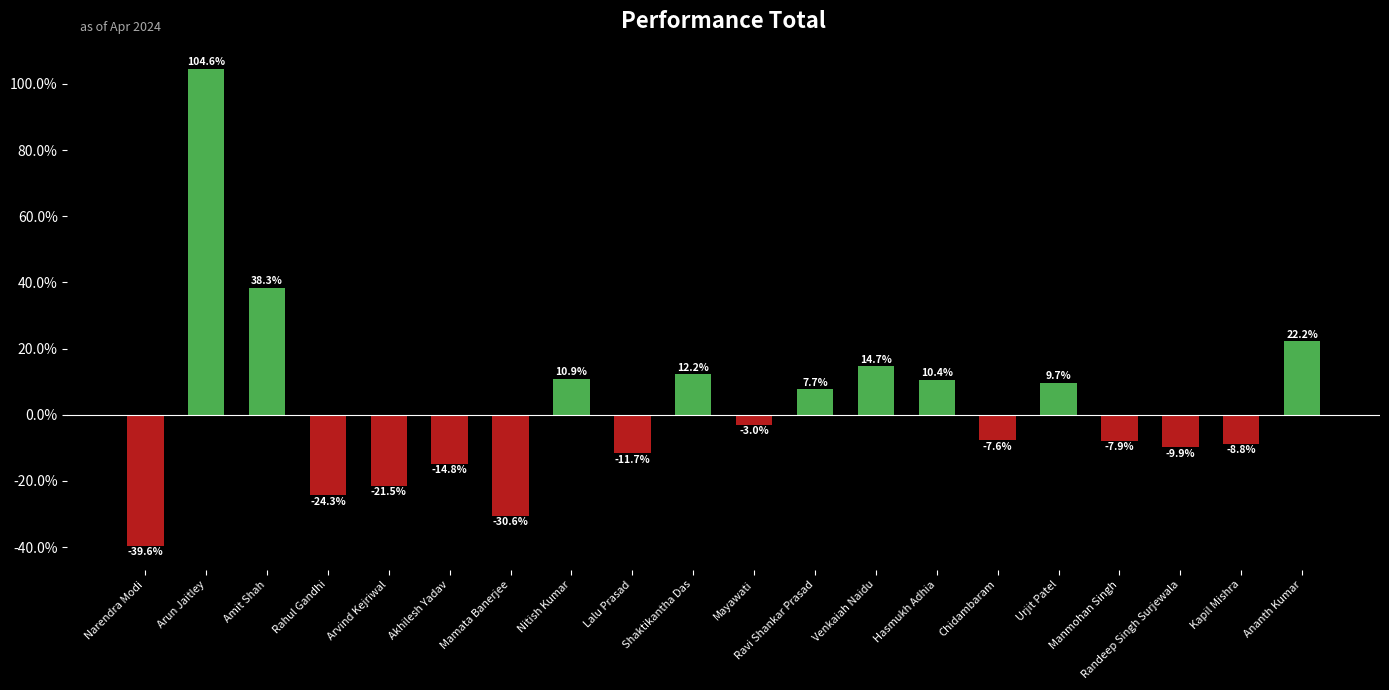

What is the value of the 11th bar from the left?

-3.0